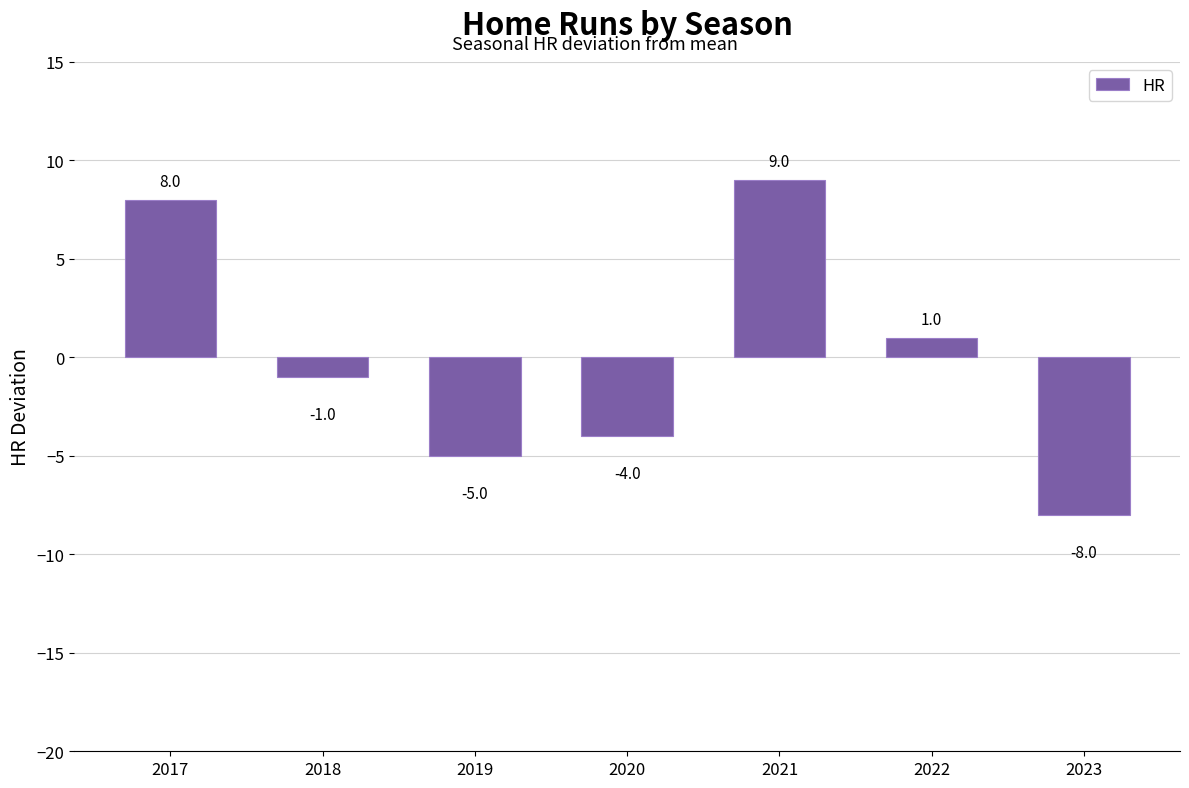

How many negative values are there?

4